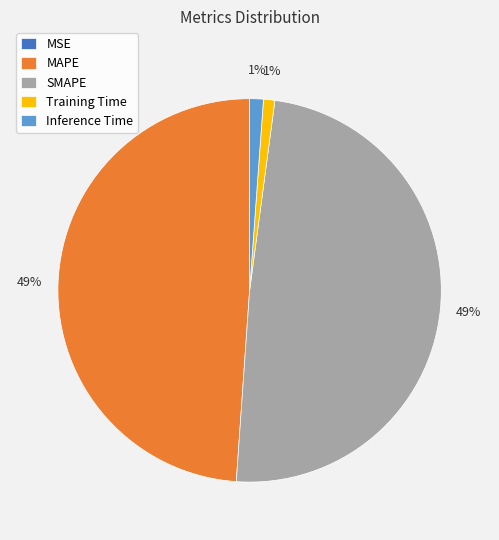

To the nearest percent, what percentage of the pie is SMAPE?

49%